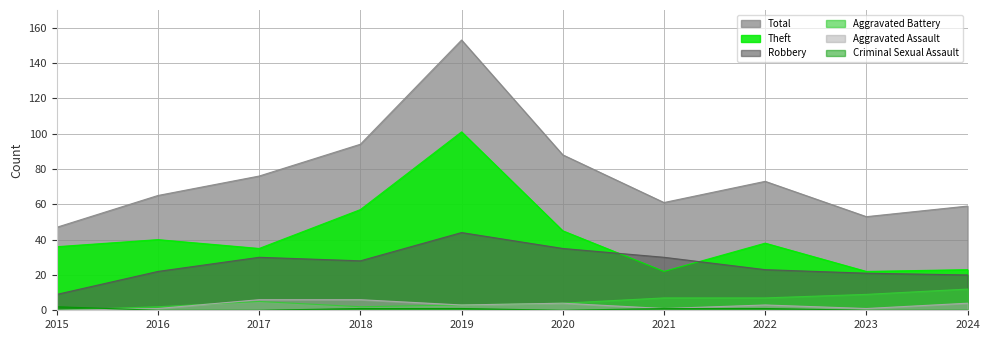

In Aggravated Battery, how many points are lower than both neighbors (excluding endpoints)?

1